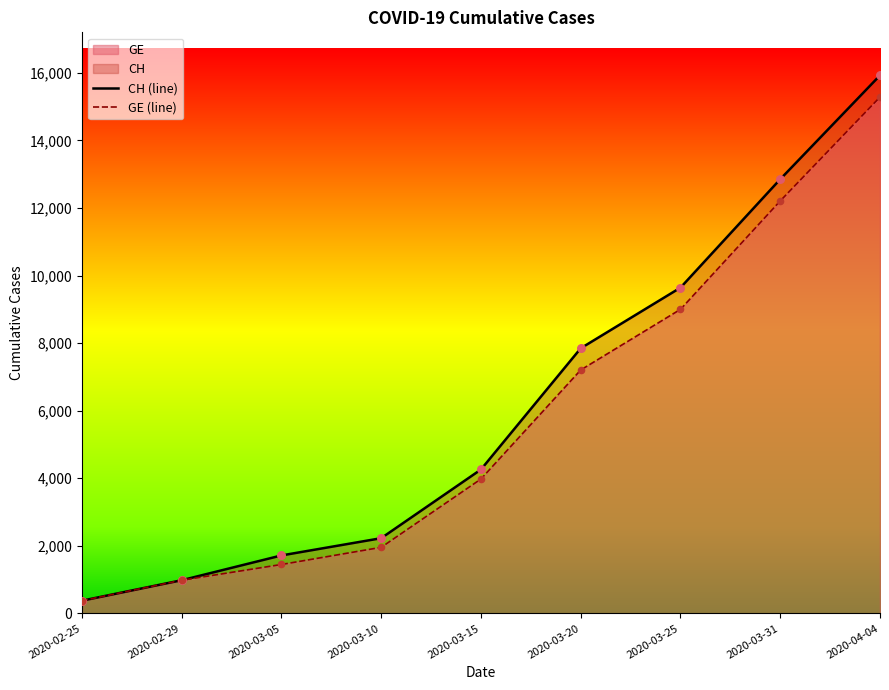

At which category is the sum across all series the highest?

2020-04-04